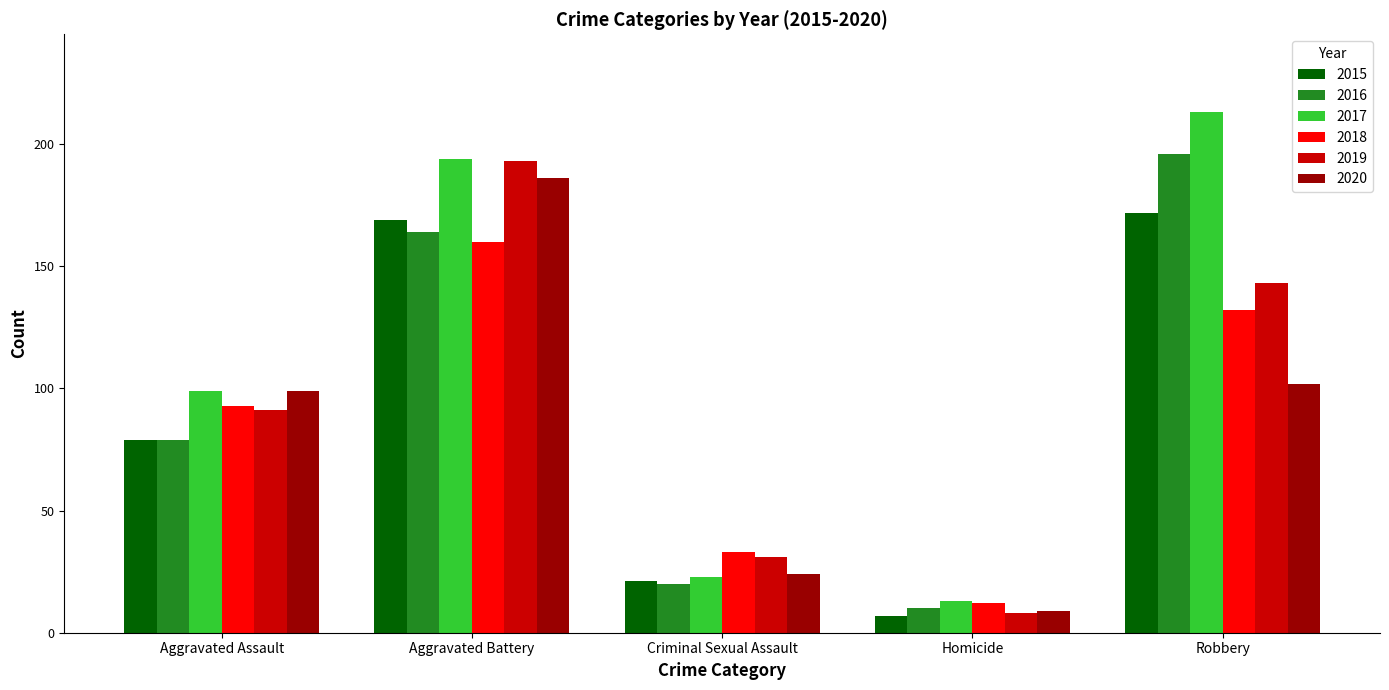

At which category is the sum across all series the highest?

Aggravated Battery